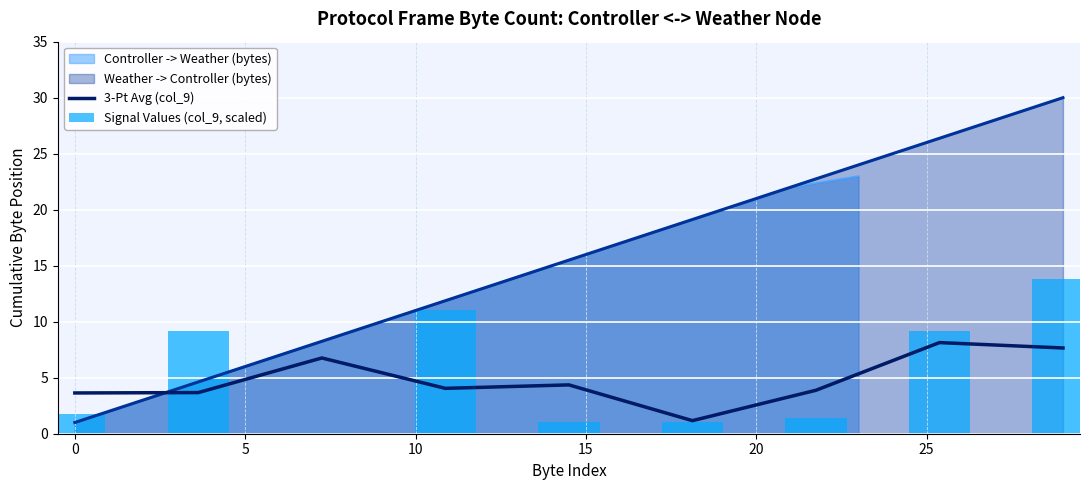

What is the highest value of the Controller -> Weather (bytes) series?

23